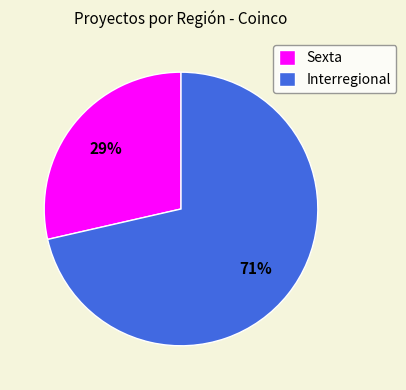

Do Interregional and Sexta together represent more than half of the pie?

Yes